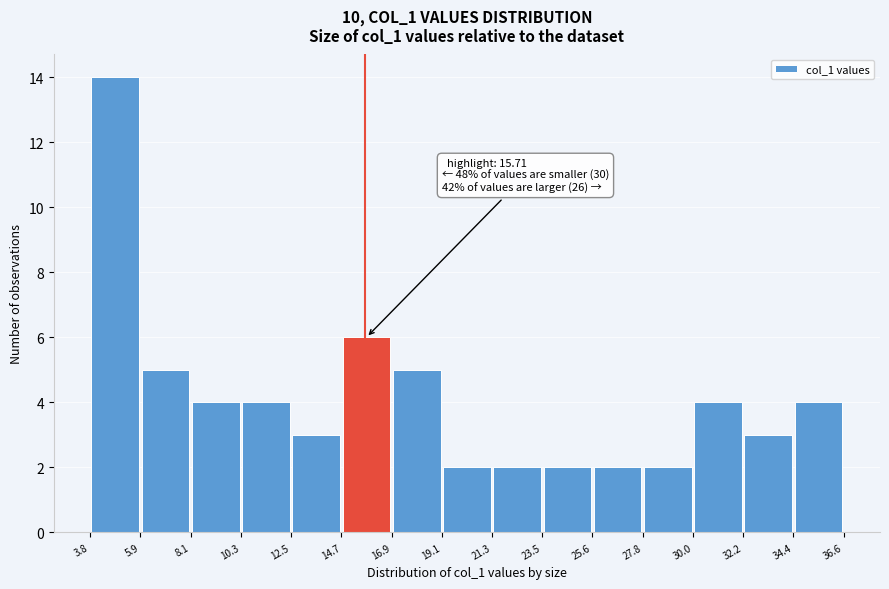

Which range on the x-axis has the tallest bar?

3.8 to 5.9